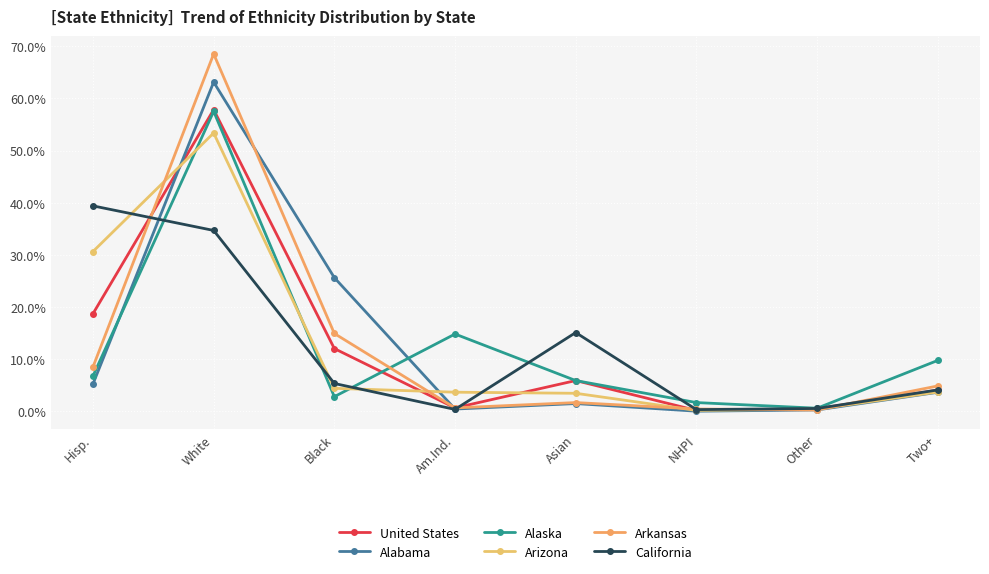

Which has a higher value, NHPI or Black?

Black